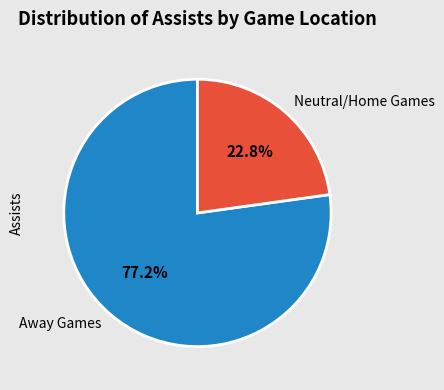

Is Away Games the majority of the pie?

Yes